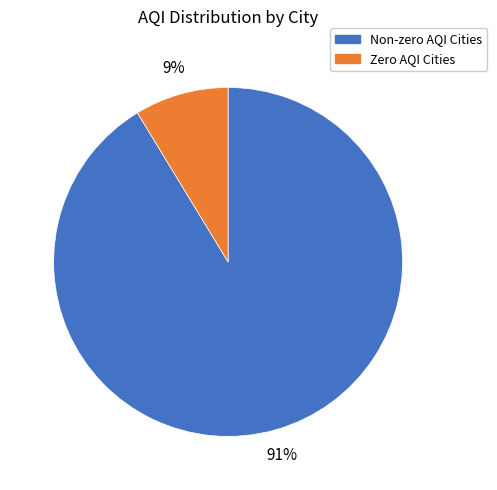

Is there a majority slice in this chart?

Yes